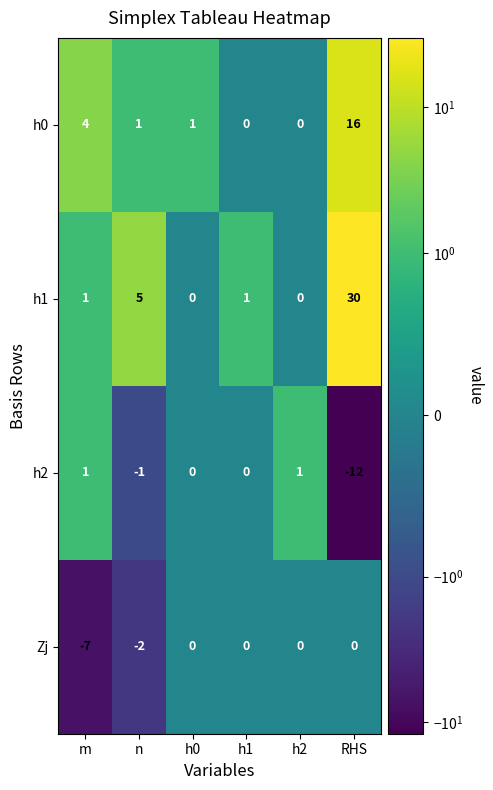

Which series has the largest range (max minus min)?

h1